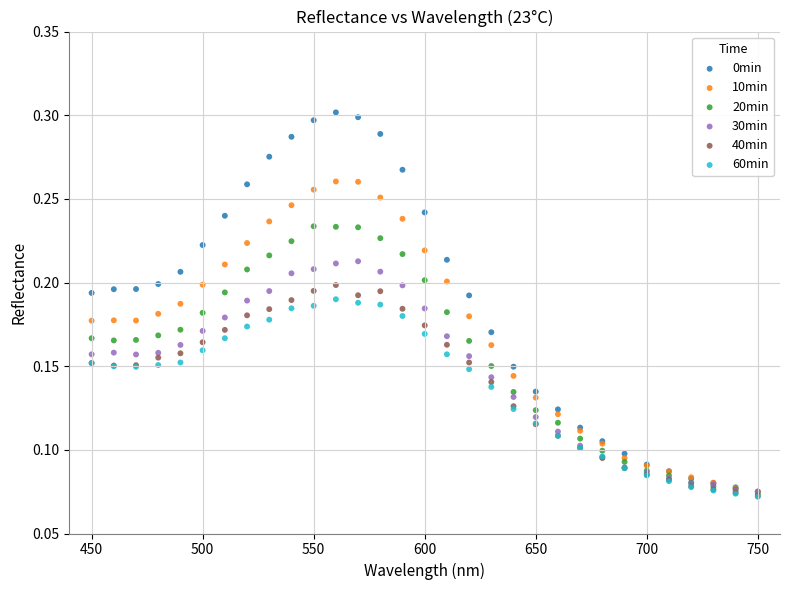

What are all the series names shown in the legend?

0min, 10min, 20min, 30min, 40min, 60min